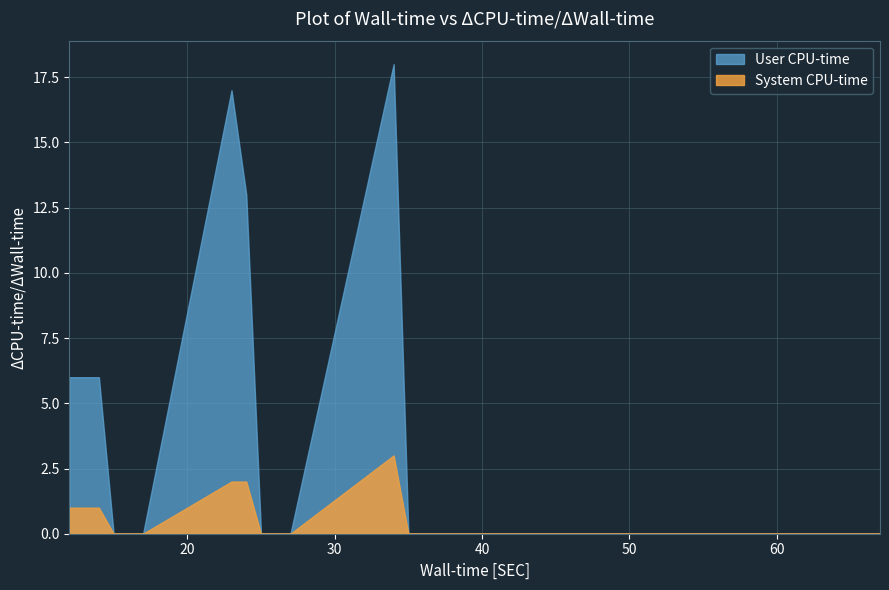

Which series has the widest spread of values?

User CPU-time